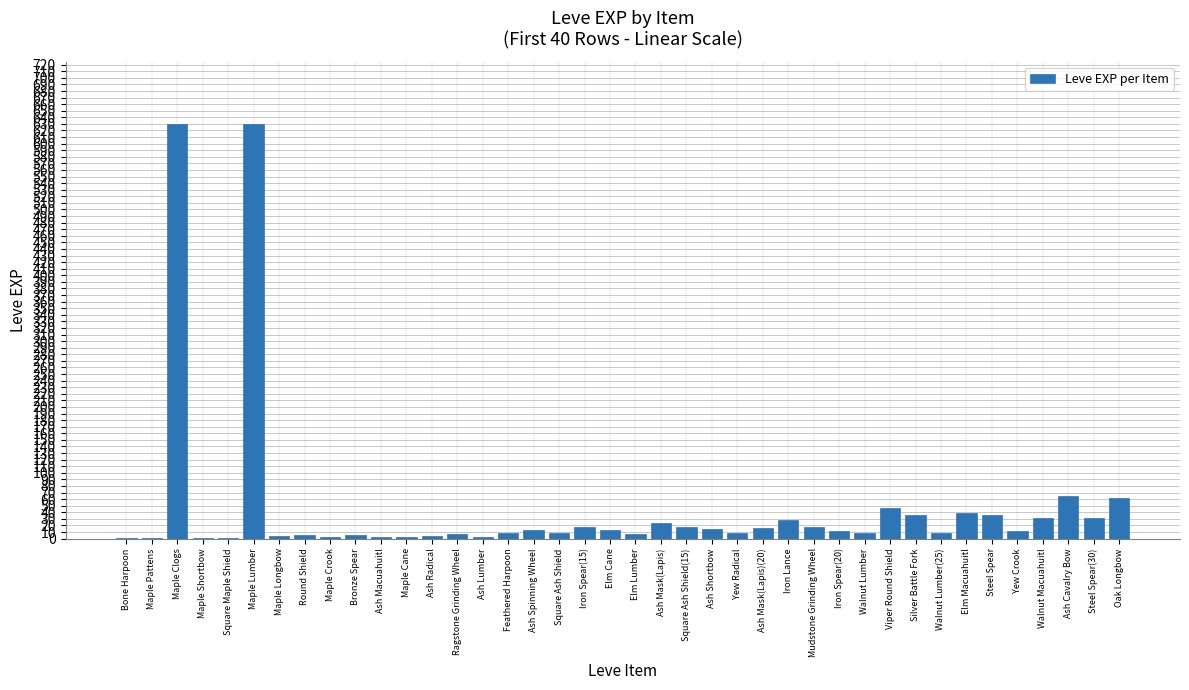

What is the maximum value shown in the chart?

630